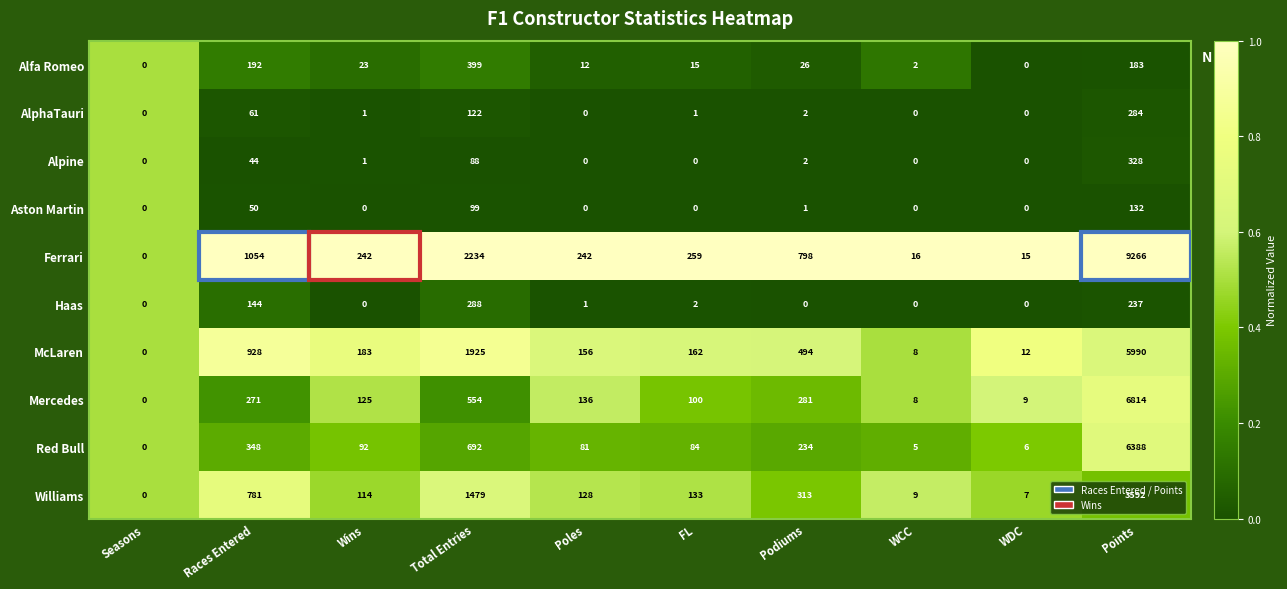

The AlphaTauri series shows 0 at Seasons. True or false?

True